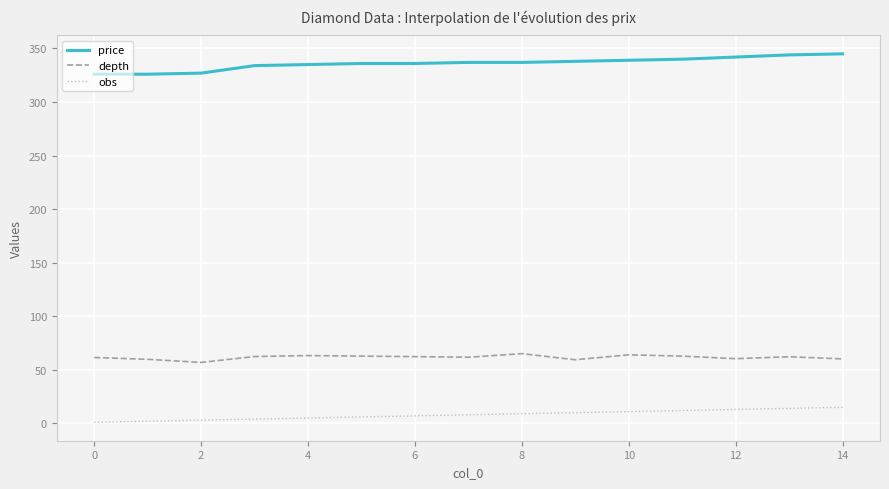

What is the maximum value for obs?

15.0